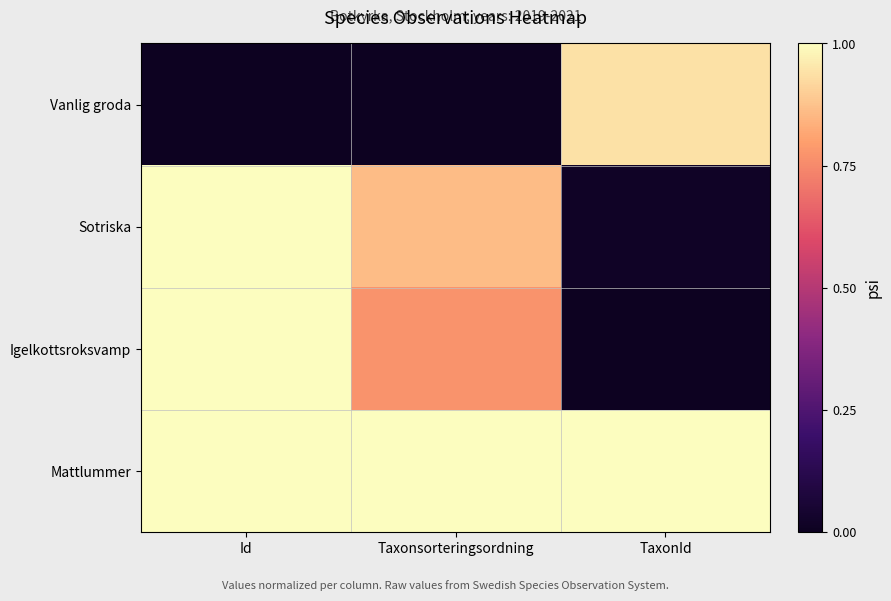

How many distinct data groups are displayed?

4